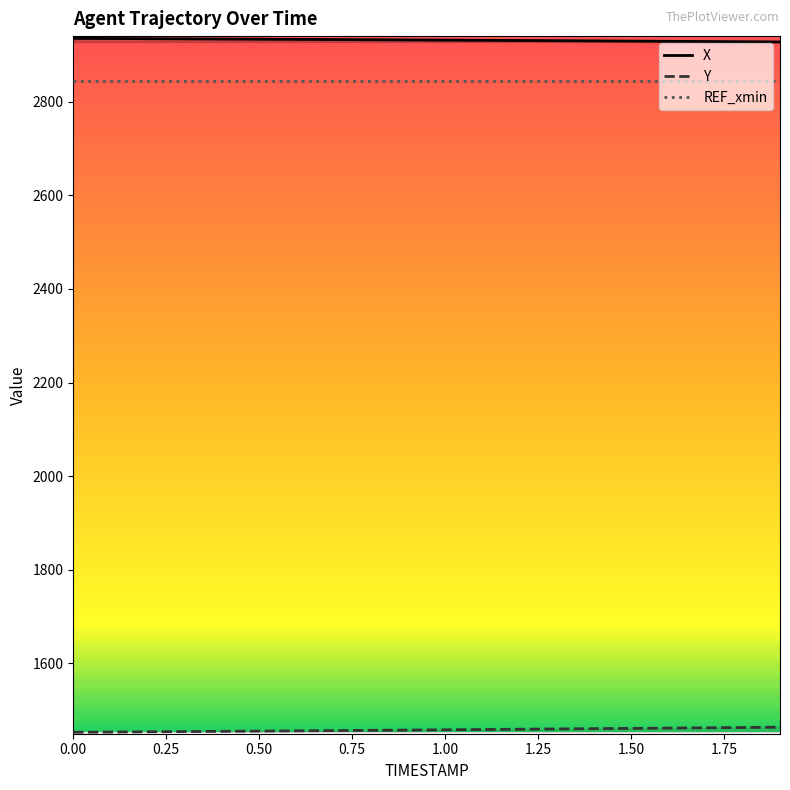

What are all the series names shown in the legend?

X, Y, REF_xmin